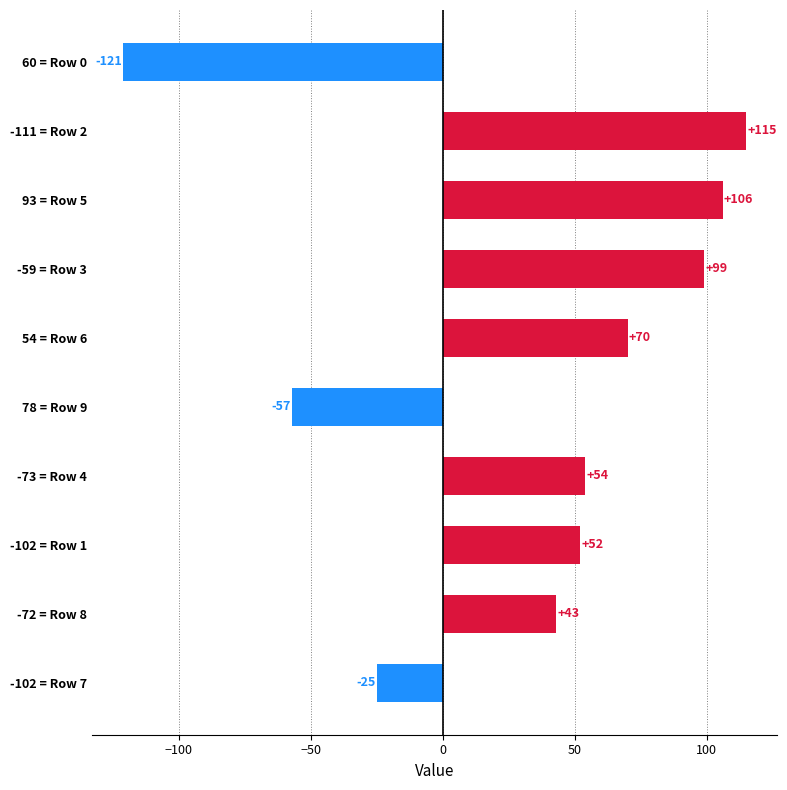

Rank the categories by value from highest to lowest.

-111 = Row 2, 93 = Row 5, -59 = Row 3, 54 = Row 6, -73 = Row 4, -102 = Row 1, -72 = Row 8, -102 = Row 7, 78 = Row 9, 60 = Row 0